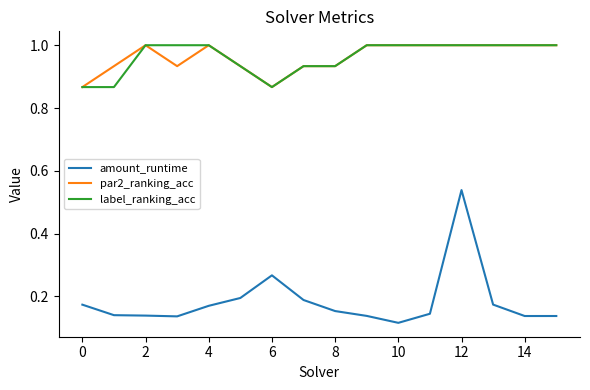

Which series has the widest spread of values?

amount_runtime